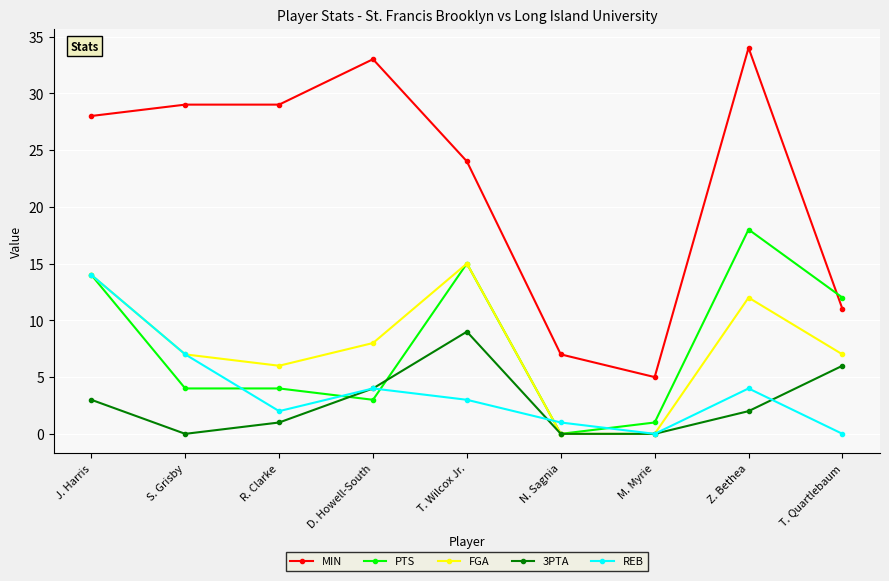

What is the sum of all MIN values?

200